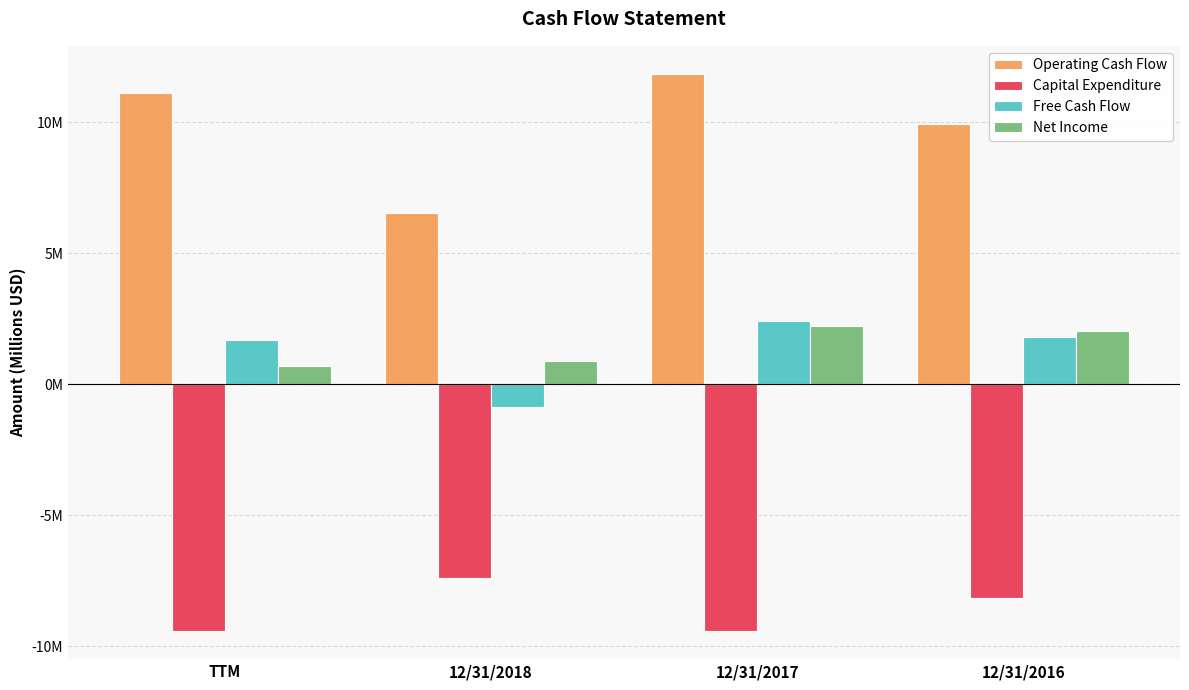

Does the chart contain any negative values?

Yes